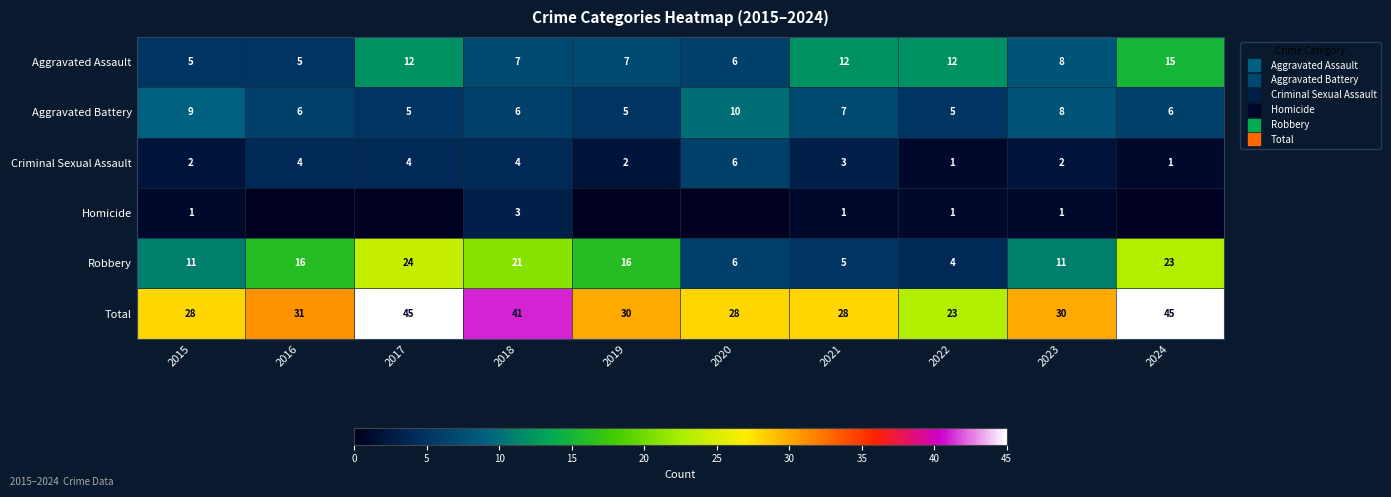

Which series has the widest spread of values?

Total